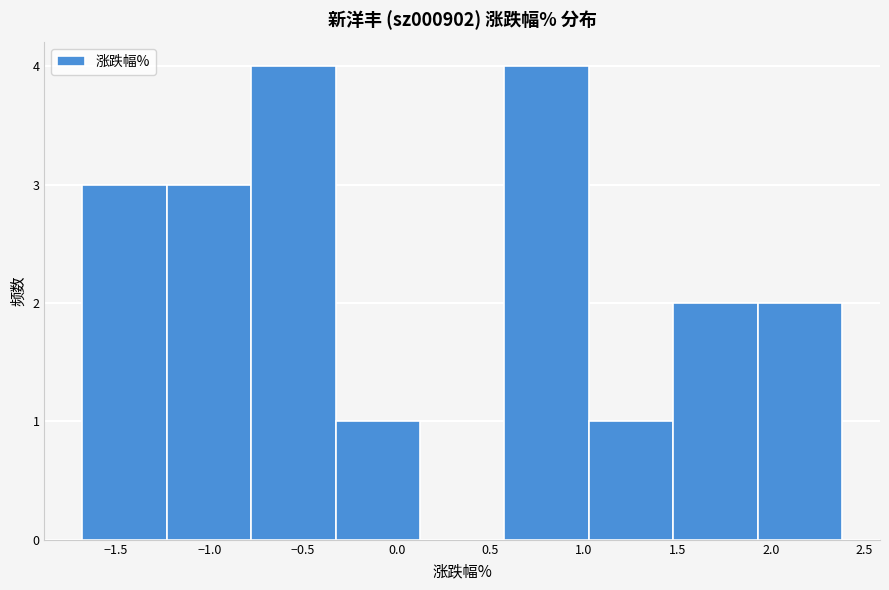

How tall is the bar that spans -1.25 to -0.80 on the x-axis? Neither the bar edges nor the heights are printed on the chart, so give them approximately, as read against the axes.

3